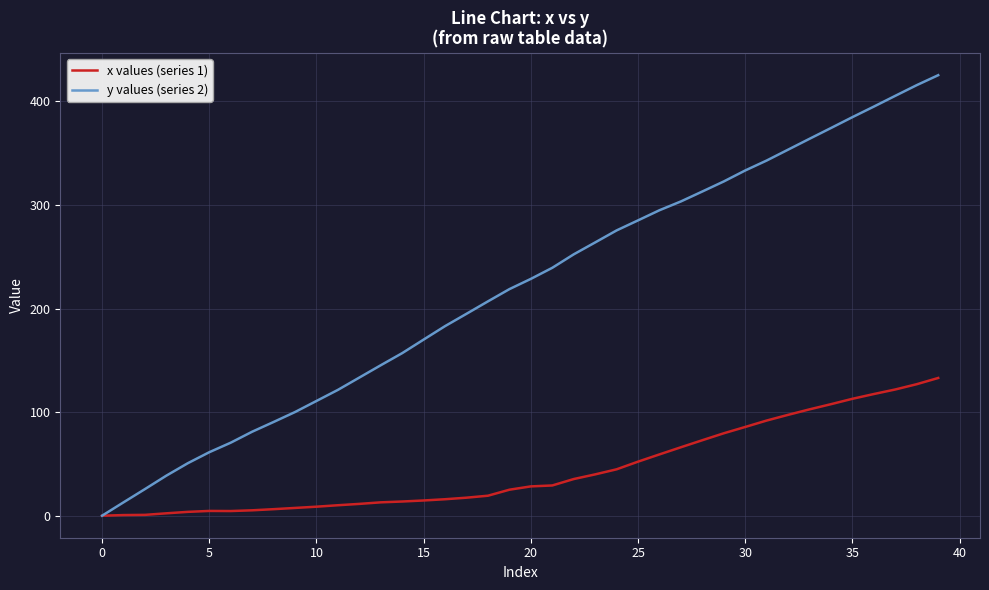

What is the sum of all y values (series 2) values?

8748.0